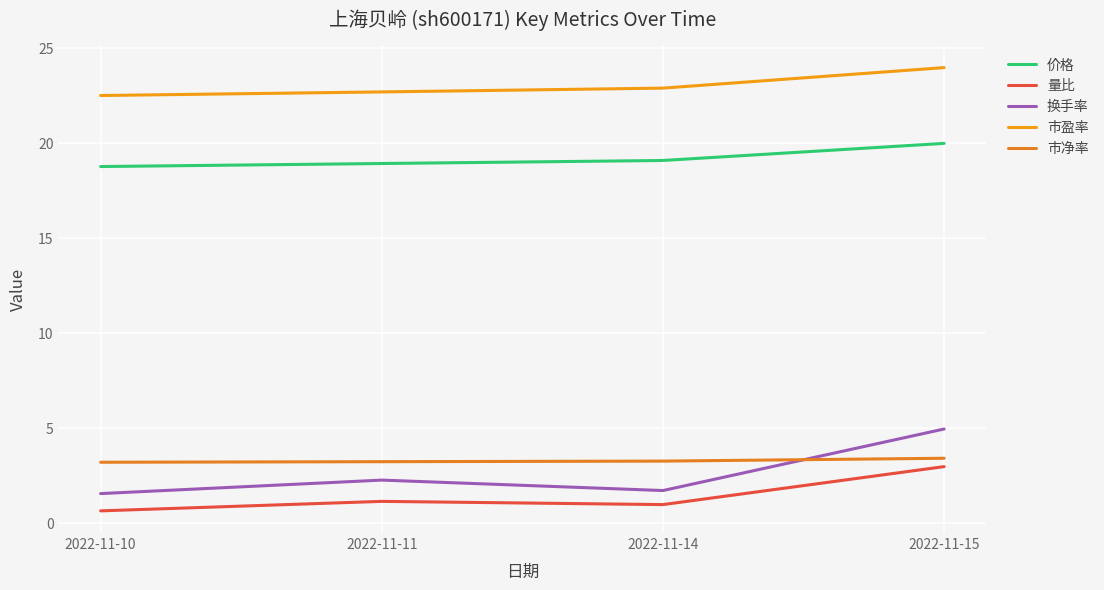

True or false: 价格 and 量比 intersect in this chart.

False